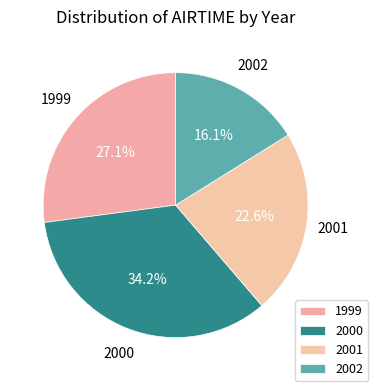

What is the smallest slice in the pie chart?

2002